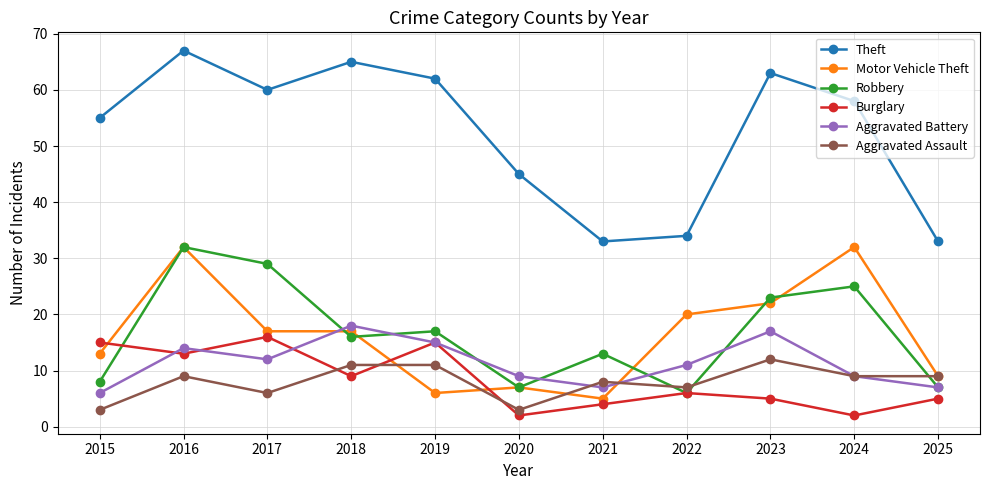

What is the difference between the second highest and minimum values in the Motor Vehicle Theft series?

27